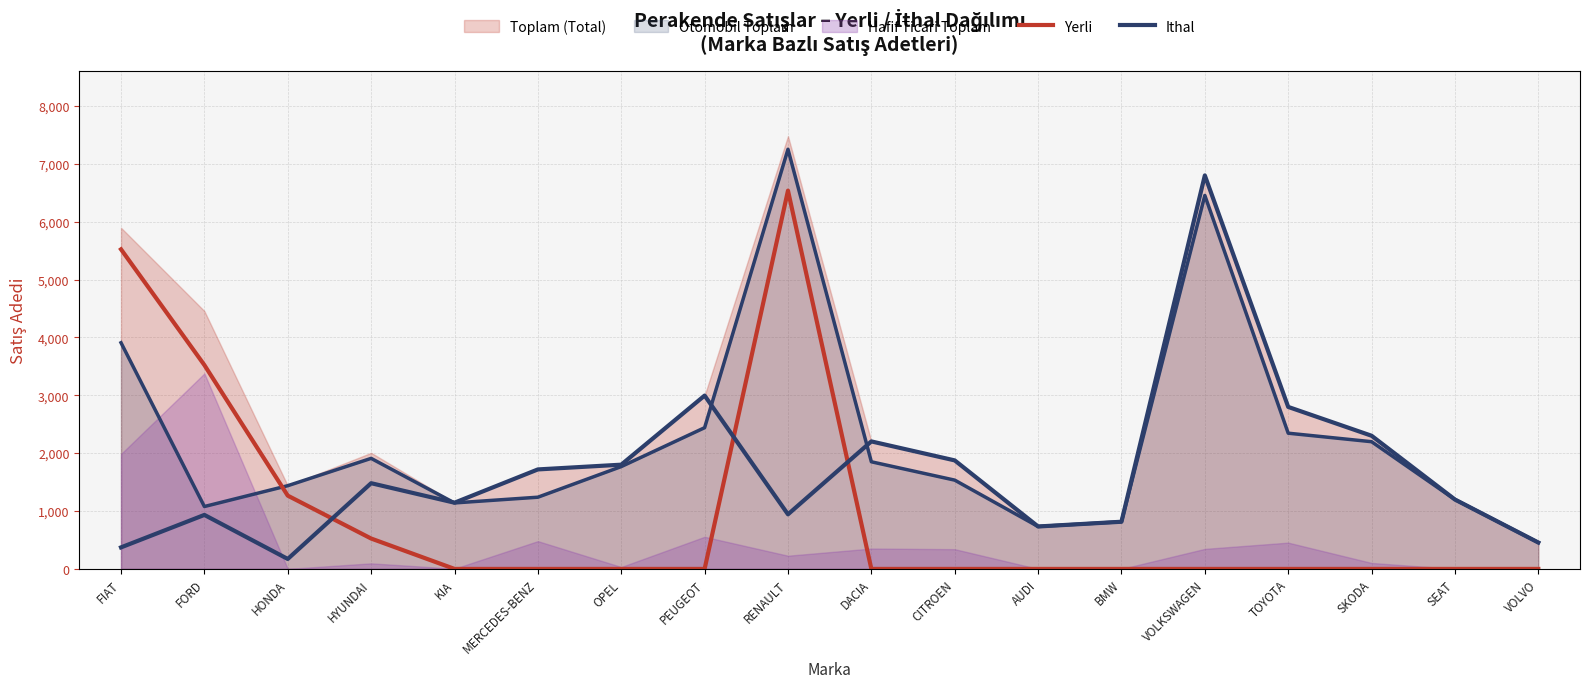

Which label corresponds to the smallest value in the chart?

KIA